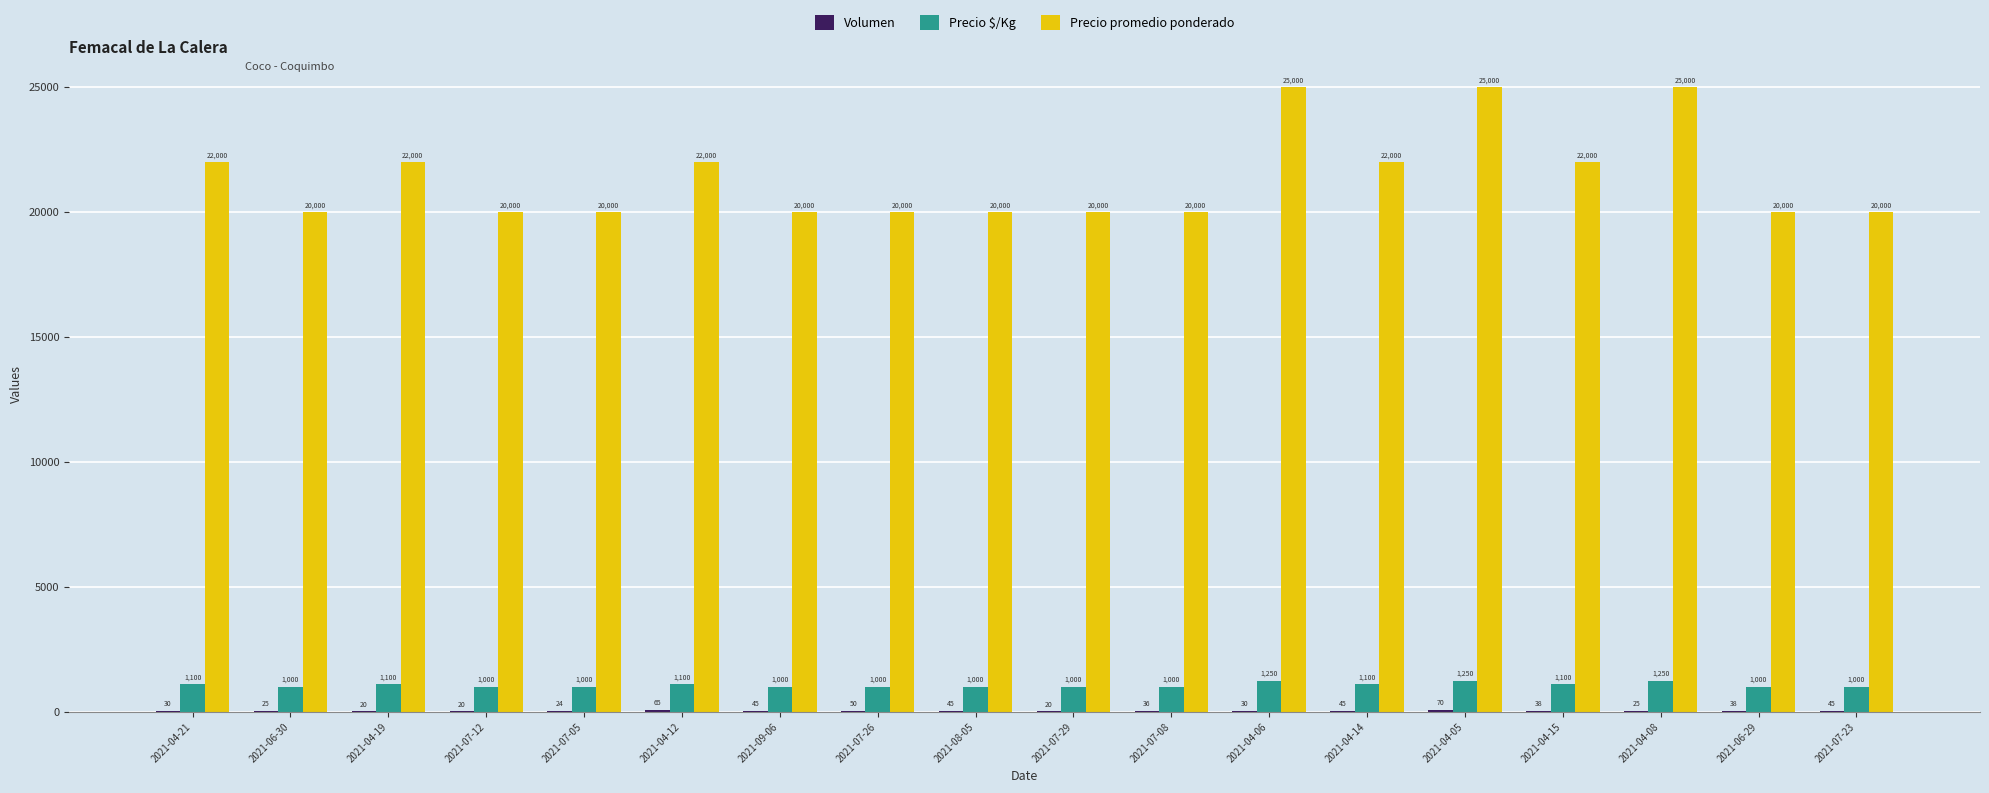

How many values in the Precio promedio ponderado series exceed 20000?

8